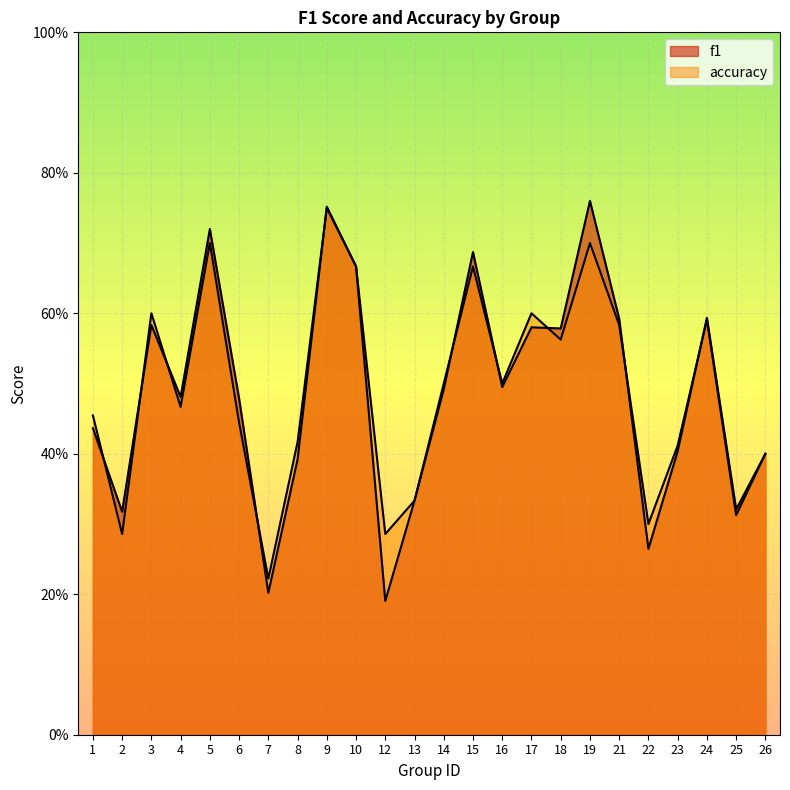

What is the sum of all f1 values?

11.7